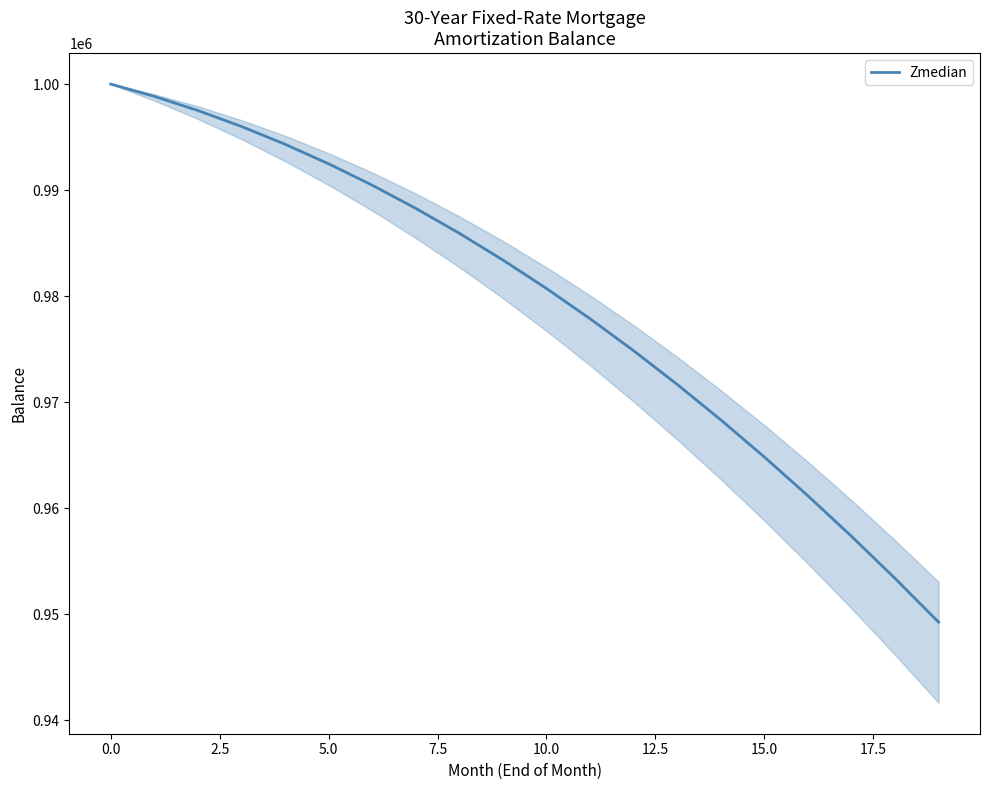

What is the difference between the maximum and minimum values?

50742.7